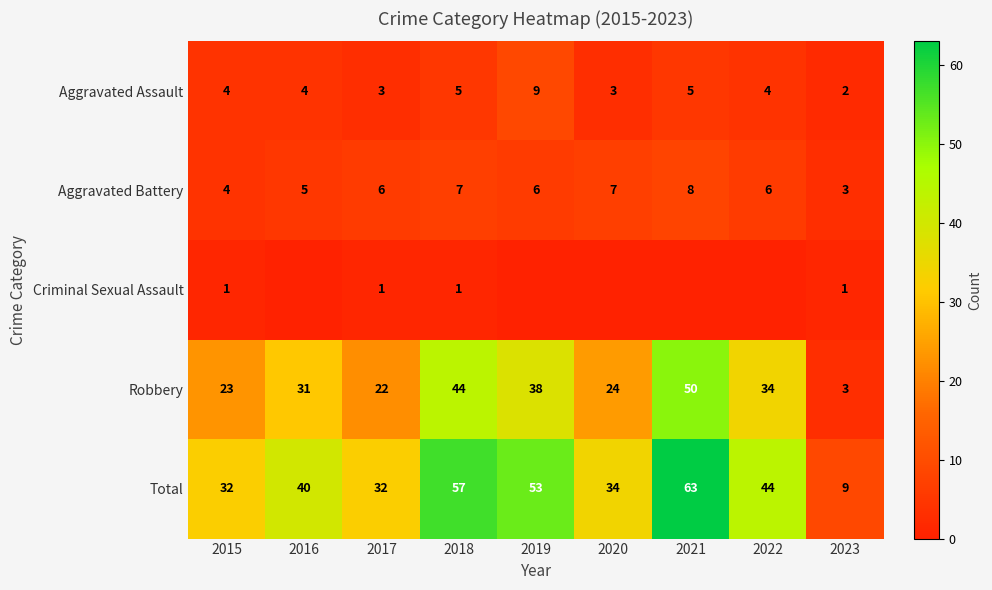

At which category does the chart reach its minimum across all series?

2016